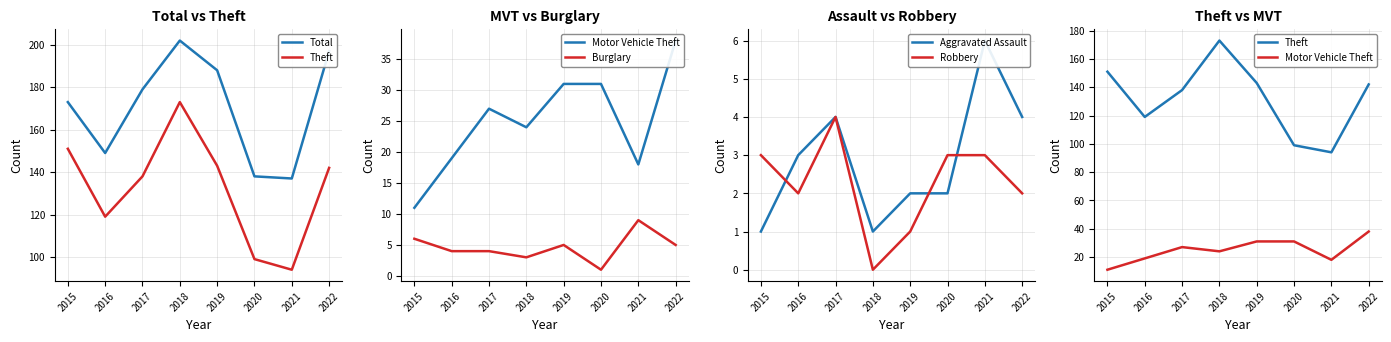

List the labels in order of Burglary value, smallest first.

2020, 2018, 2016, 2017, 2019, 2022, 2015, 2021